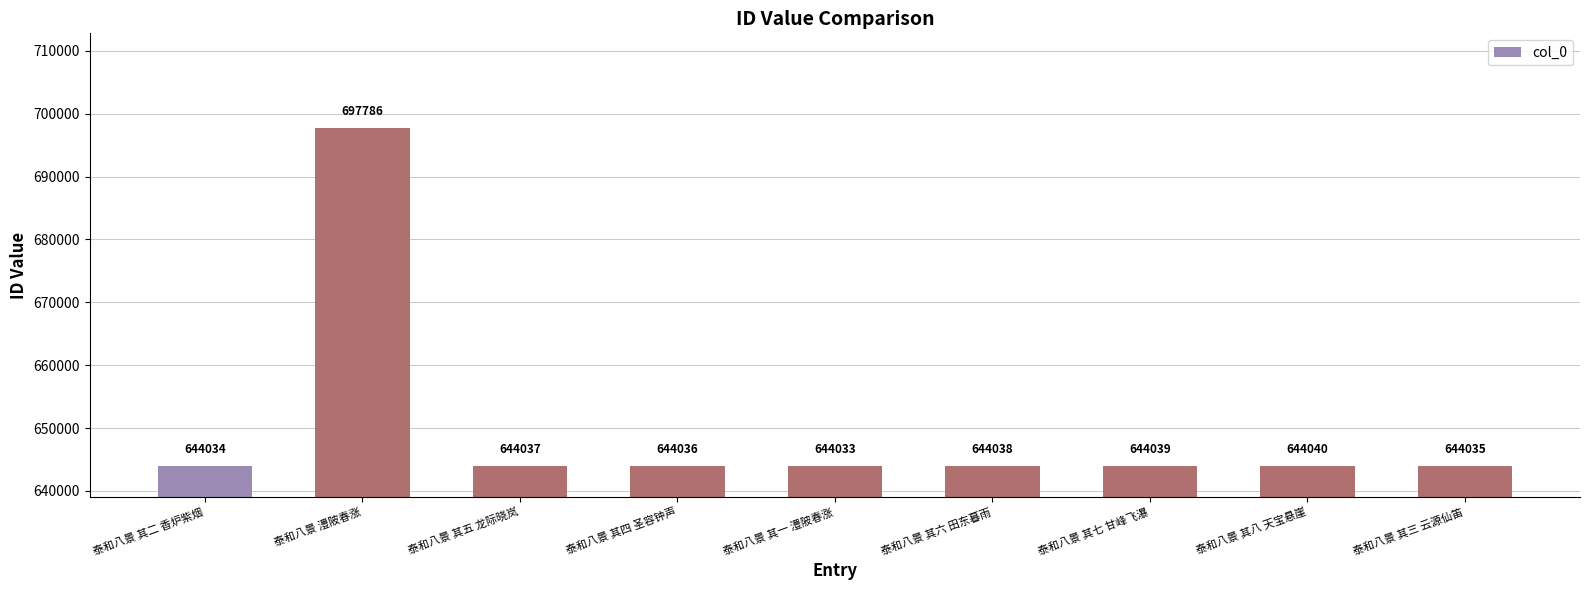

At which category does the chart reach its peak across all series?

泰和八景 澧陂春涨